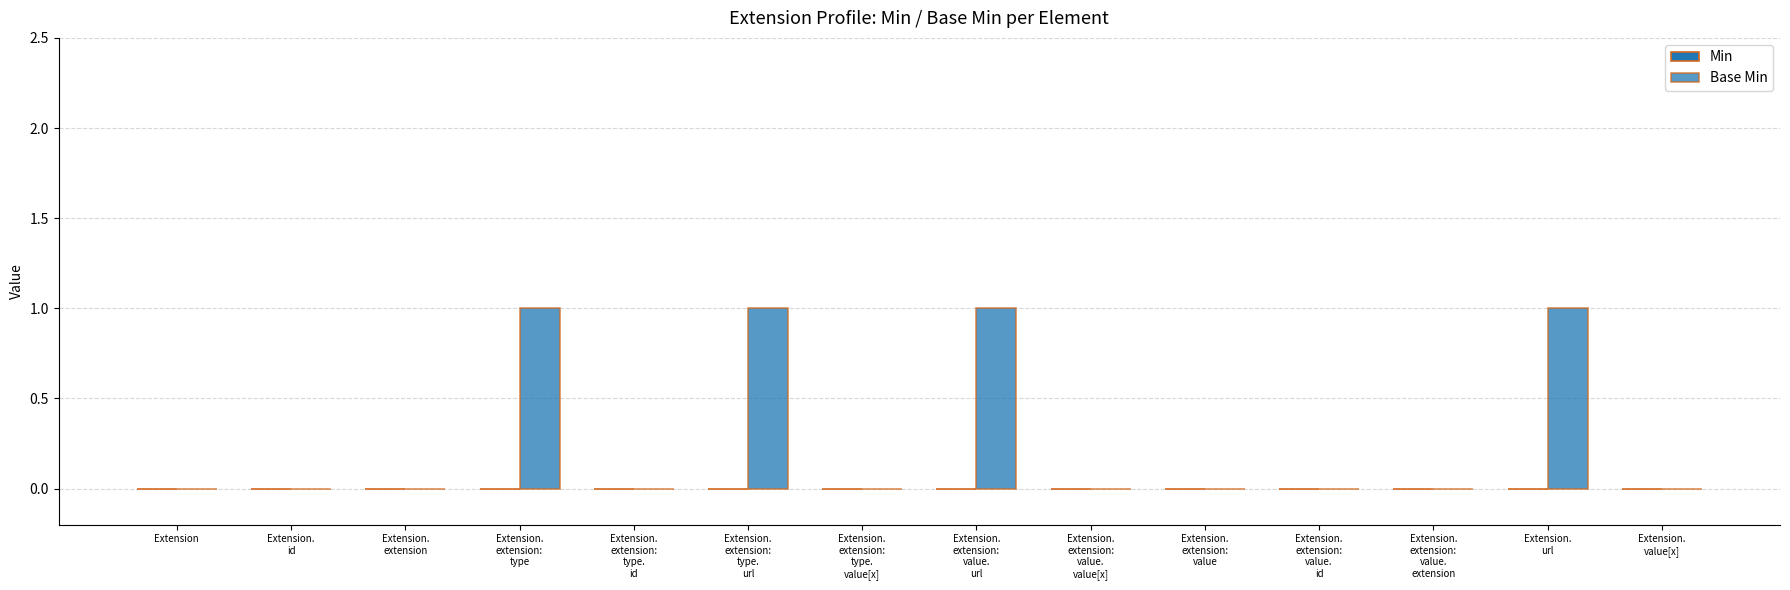

Are the bars horizontal?

No